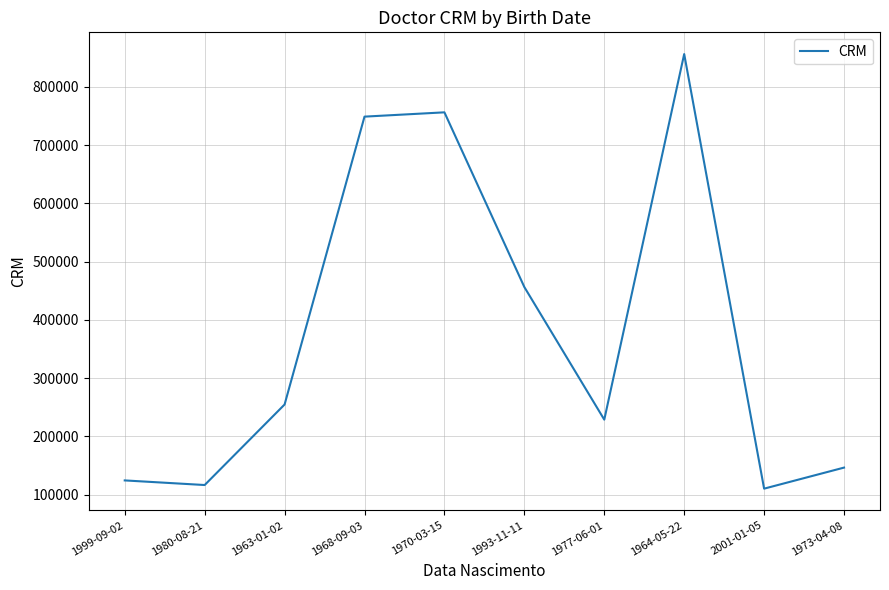

Reading left to right, list all the values displayed in this chart.

124578	116668	254878	748962	756331	456452	228889	856354	110456	146582